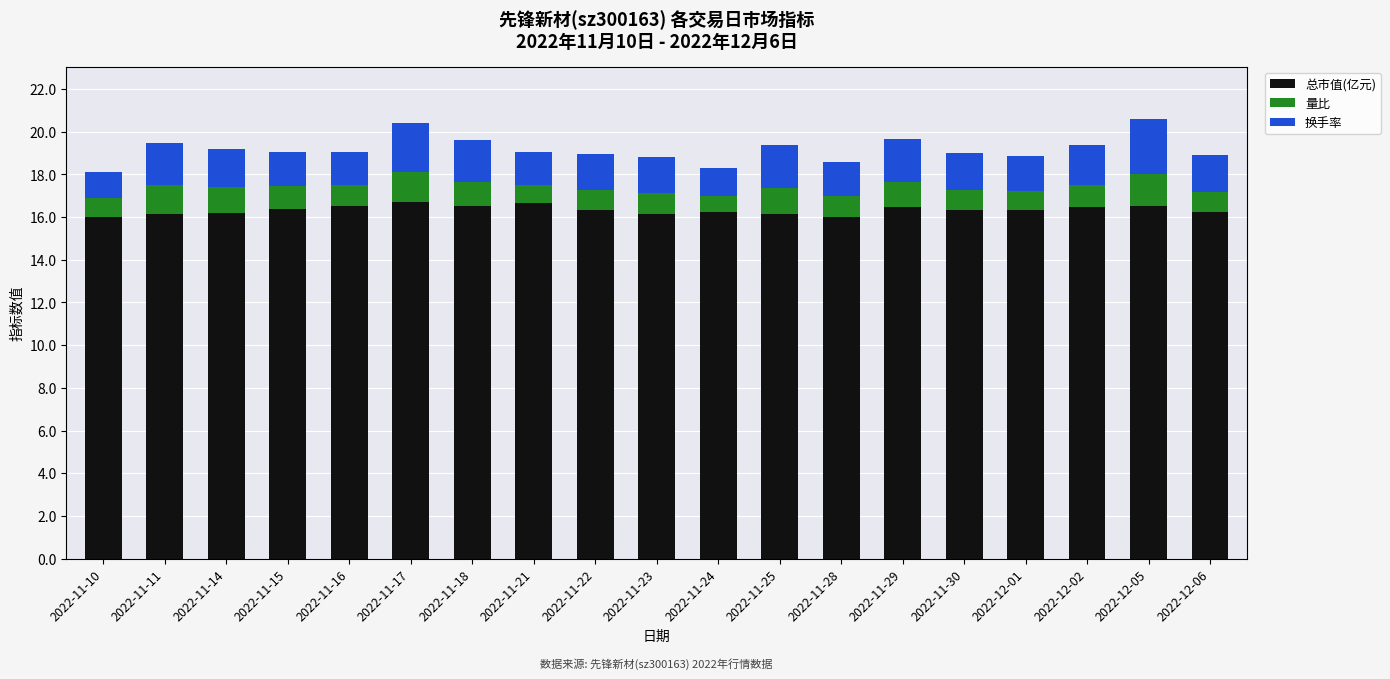

What is the total value across all series at 2022-11-14?

19.2